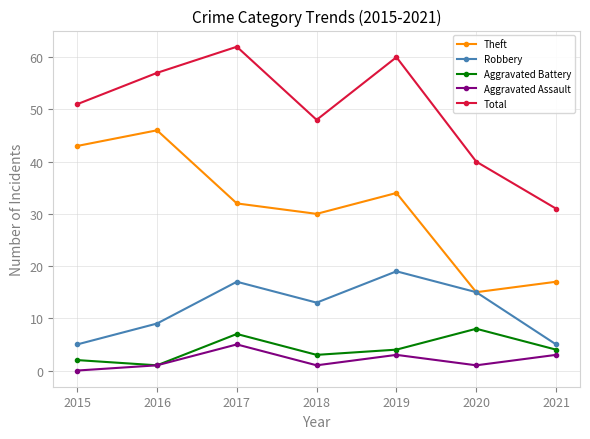

What is the spread (max minus min) of values at 2016?

56